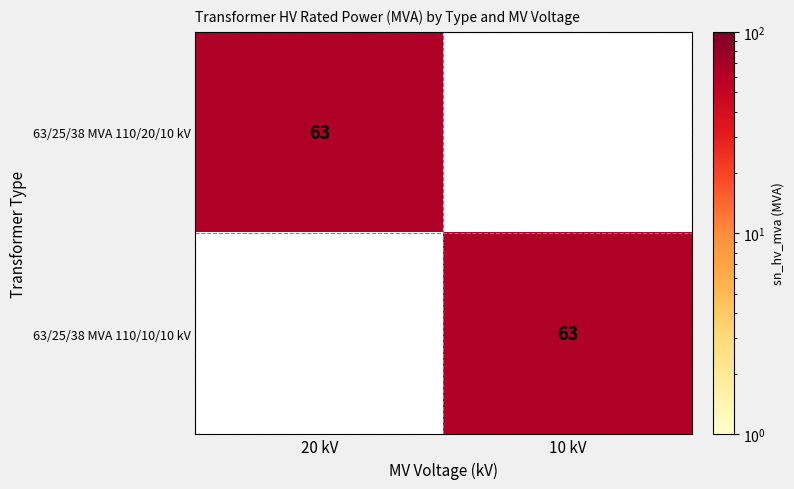

Is it true that 63/25/38 MVA 110/20/10 kV equals 63 at 20 kV?

True